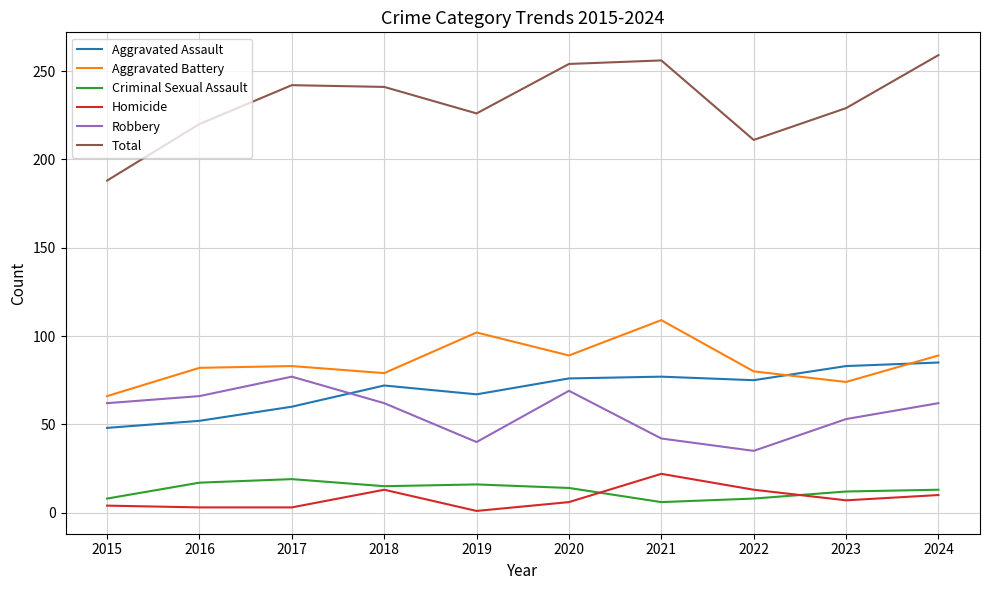

What is the maximum value for Criminal Sexual Assault?

19